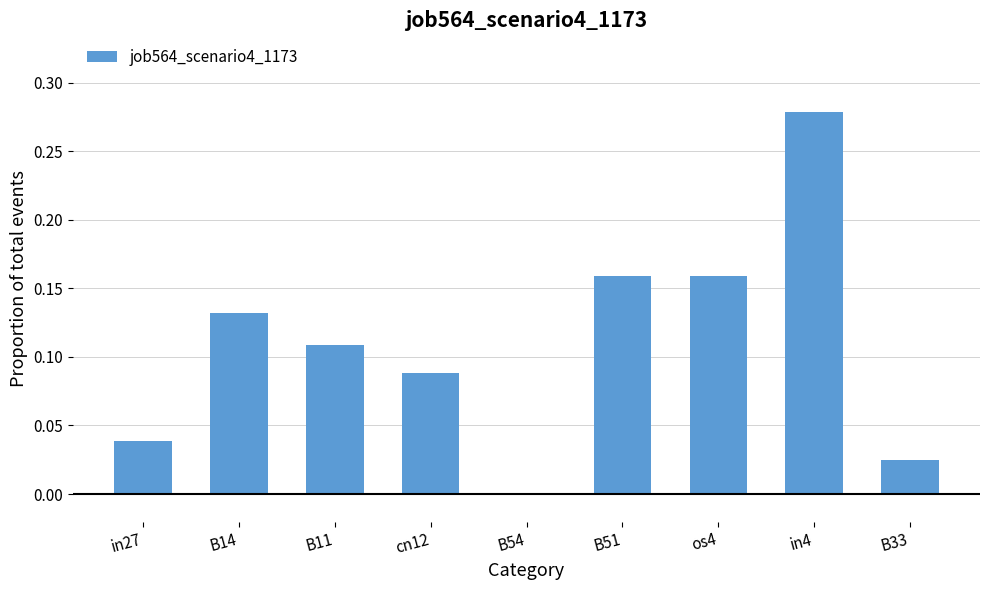

Which label corresponds to the largest value in the chart?

in4